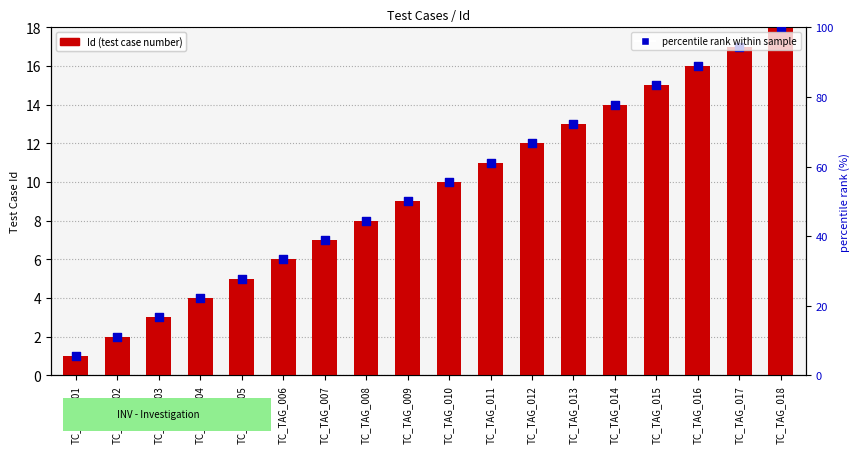

Which series contains the lowest Y value?

Id (test case number)